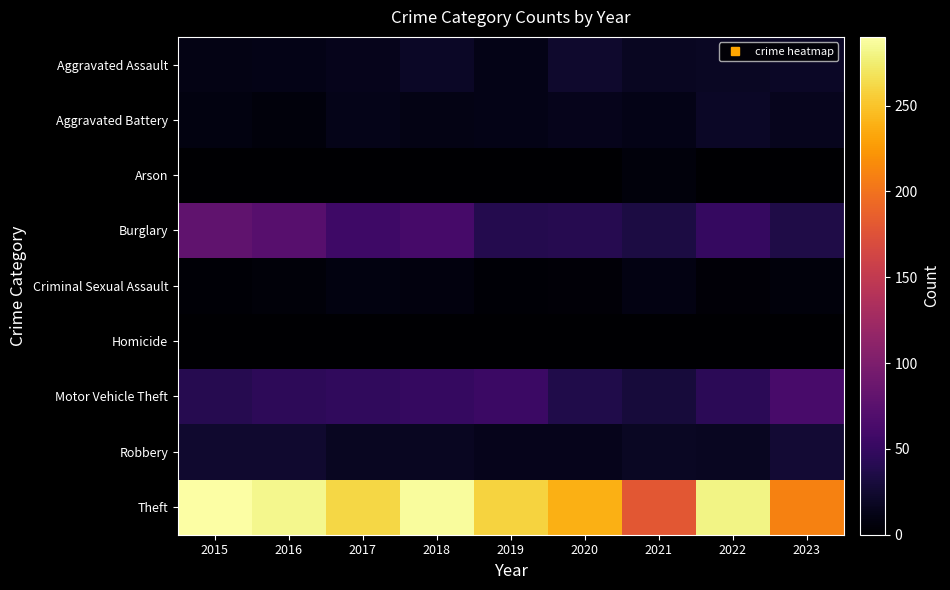

Reading left to right, extract all data points from this chart.

Aggravated Assault: 2015=11	2016=12	2017=14	2018=20	2019=12	2020=23	2021=18	2022=19	2023=20
Aggravated Battery: 2015=8	2016=6	2017=13	2018=11	2019=12	2020=14	2021=12	2022=20	2023=15
Arson: 2015=1	2016=0	2017=1	2018=0	2019=1	2020=0	2021=6	2022=0	2023=1
Burglary: 2015=80	2016=73	2017=56	2018=62	2019=39	2020=40	2021=33	2022=50	2023=36
Criminal Sexual Assault: 2015=3	2016=5	2017=8	2018=7	2019=3	2020=4	2021=10	2022=4	2023=6
Homicide: 2015=1	2016=1	2017=1	2018=1	2019=0	2020=0	2021=1	2022=1	2023=0
Motor Vehicle Theft: 2015=40	2016=45	2017=47	2018=50	2019=54	2020=37	2021=30	2022=44	2023=63
Robbery: 2015=24	2016=24	2017=18	2018=17	2019=14	2020=14	2021=19	2022=18	2023=27
Theft: 2015=290	2016=283	2017=261	2018=287	2019=259	2020=238	2021=179	2022=280	2023=210